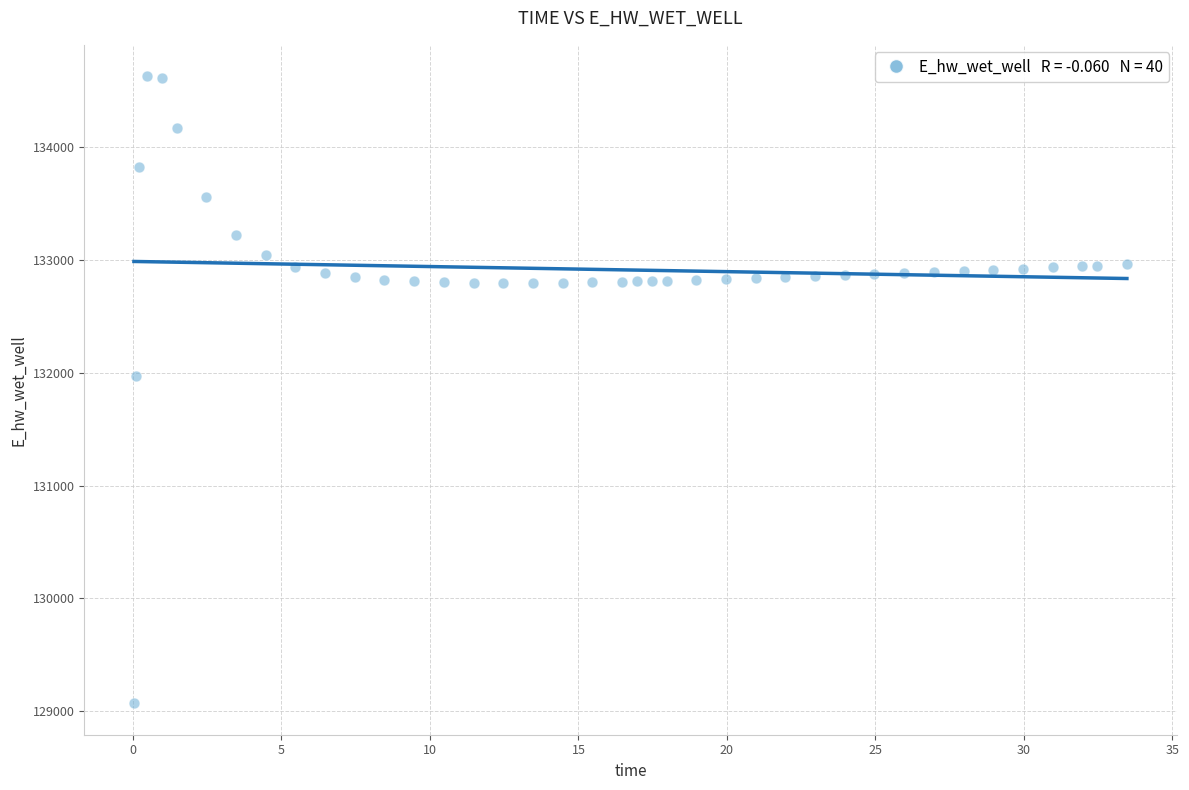

What is the range of X values (max minus min)?

33.4